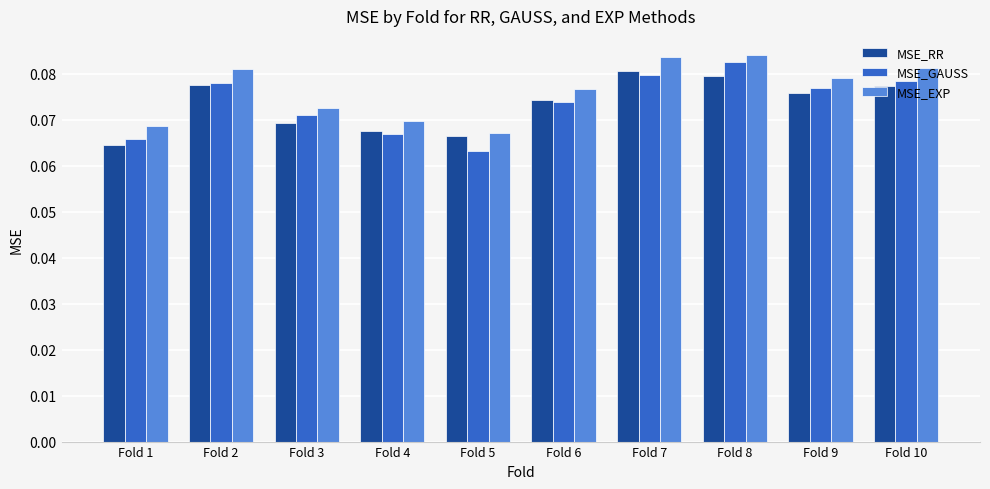

The value of MSE_RR at Fold 1 is 0.0. True or false?

False